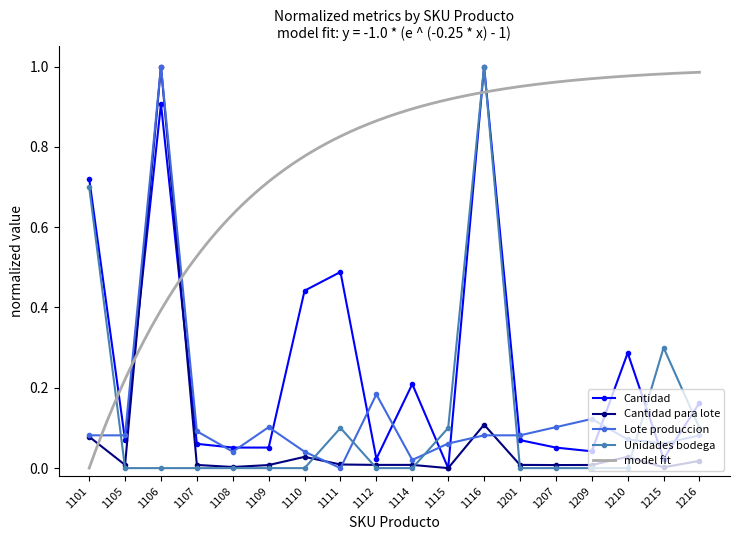

Count the number of data series in this chart.

4